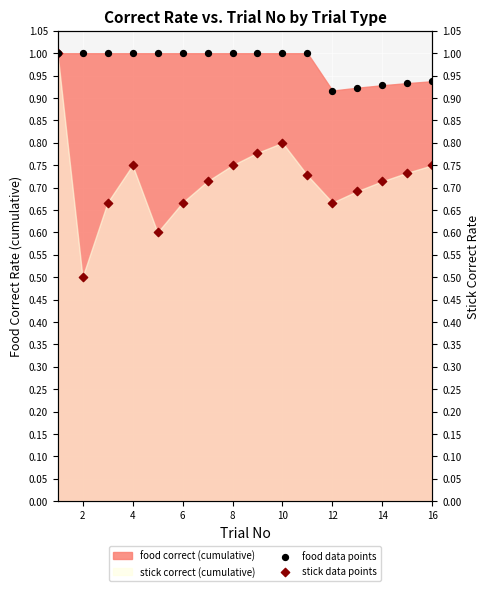

Which series reaches the minimum Y coordinate?

stick data points